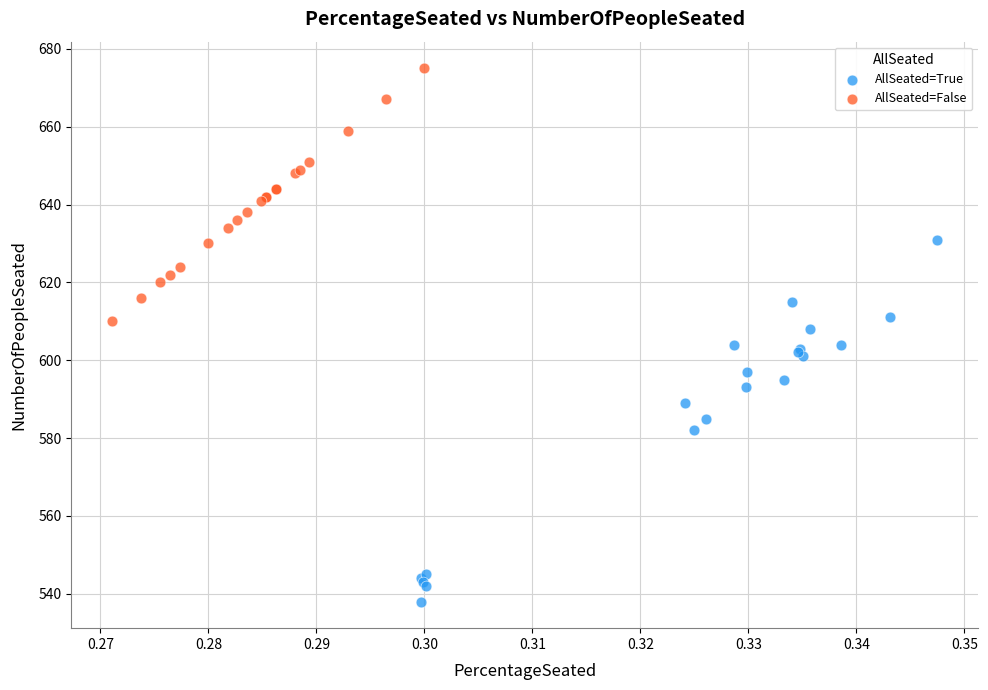

Which series reaches the minimum Y coordinate?

AllSeated=True